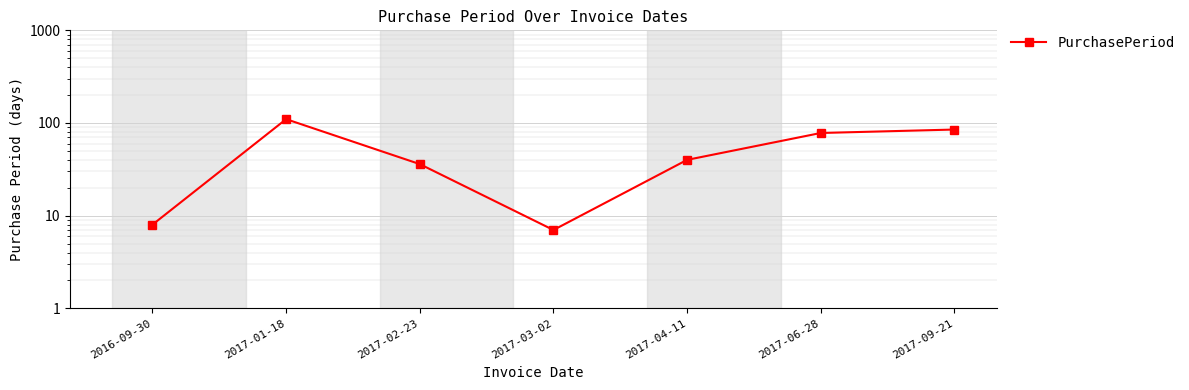

Rank the categories by value from lowest to highest.

2017-03-02, 2016-09-30, 2017-02-23, 2017-04-11, 2017-06-28, 2017-09-21, 2017-01-18